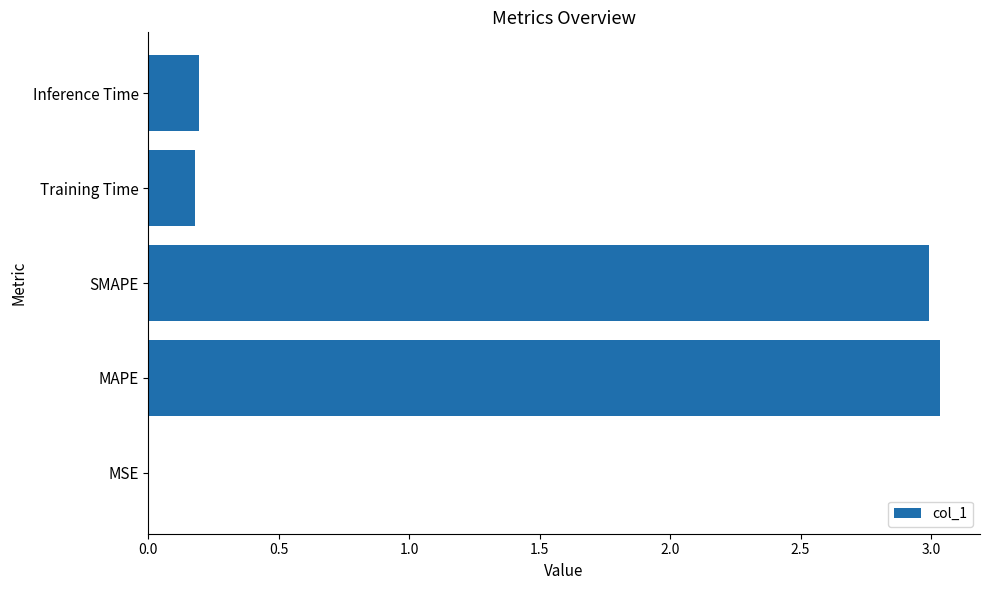

Which has a higher value, Training Time or MAPE?

MAPE